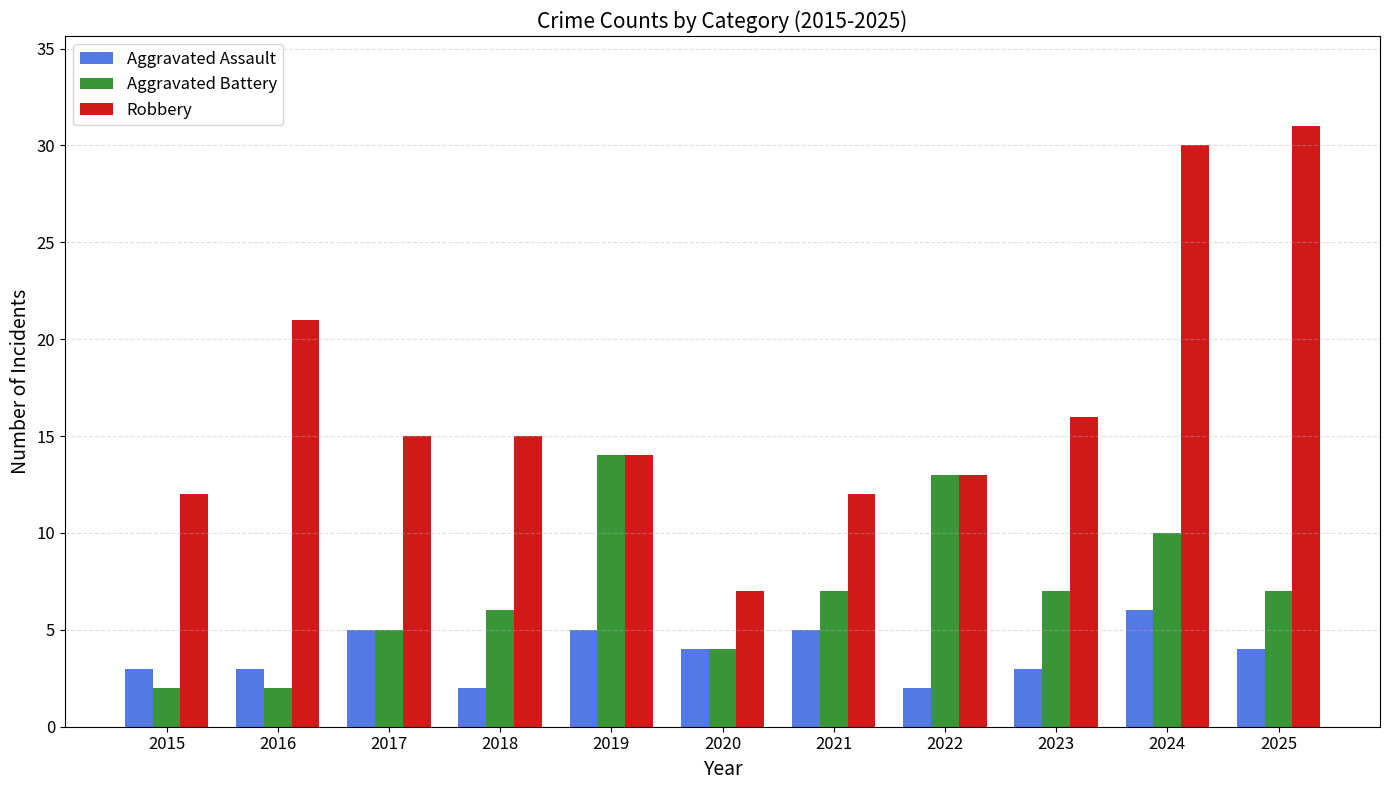

Is it true that Robbery equals 12 at 2015?

True